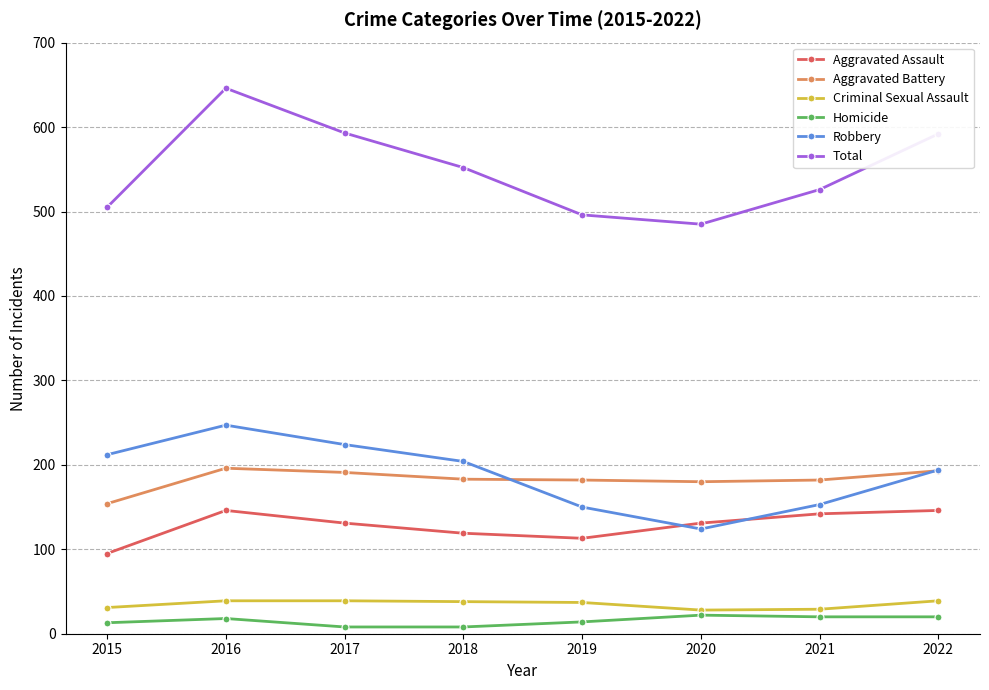

Where is Total nearest to the value 565?

2018